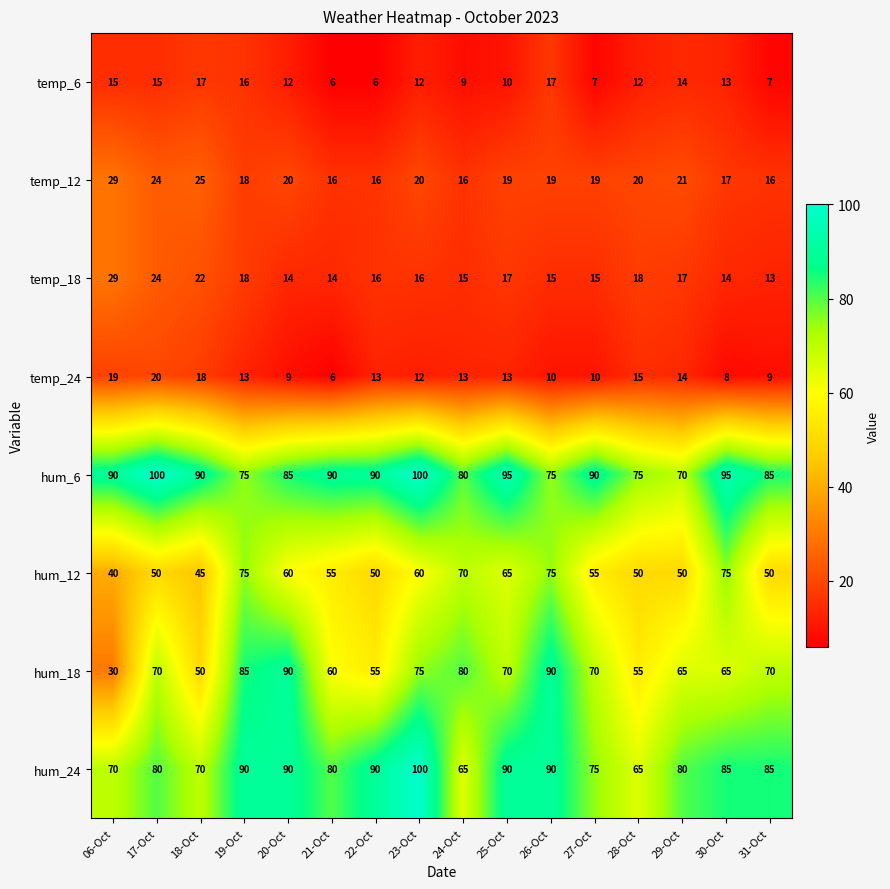

At 27-Oct, list the series in order from smallest to largest.

temp_6, temp_24, temp_18, temp_12, hum_12, hum_18, hum_24, hum_6